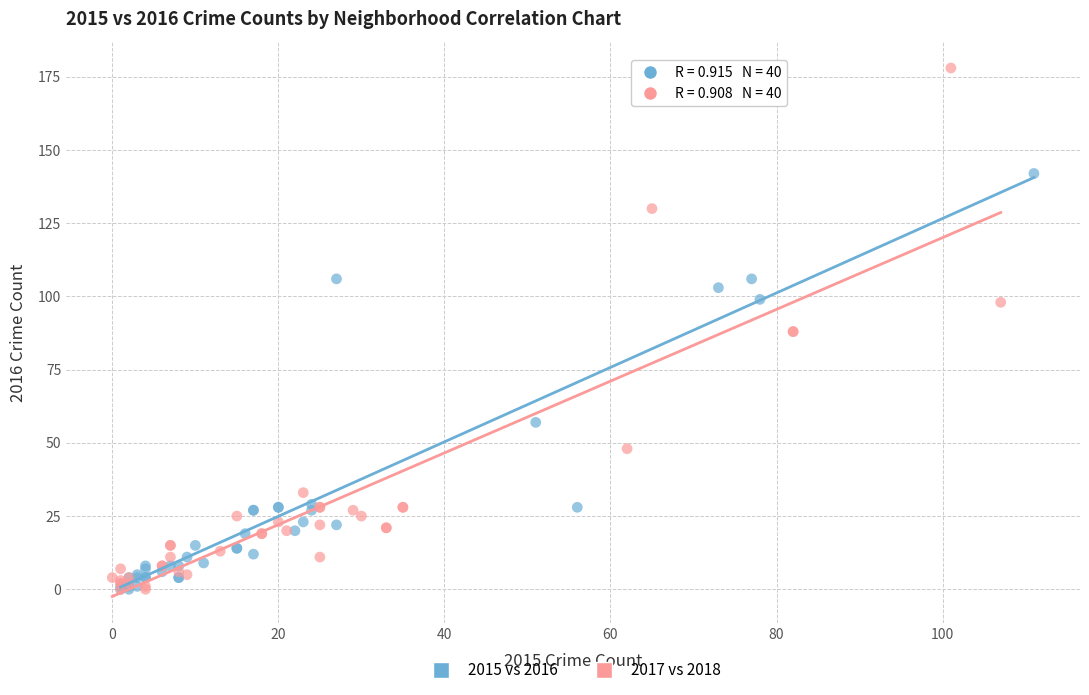

Which series has the widest spread of Y values?

2017 vs 2018